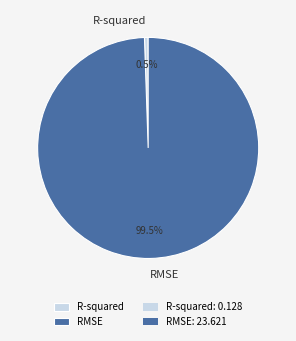

Which slice is the smallest?

R-squared